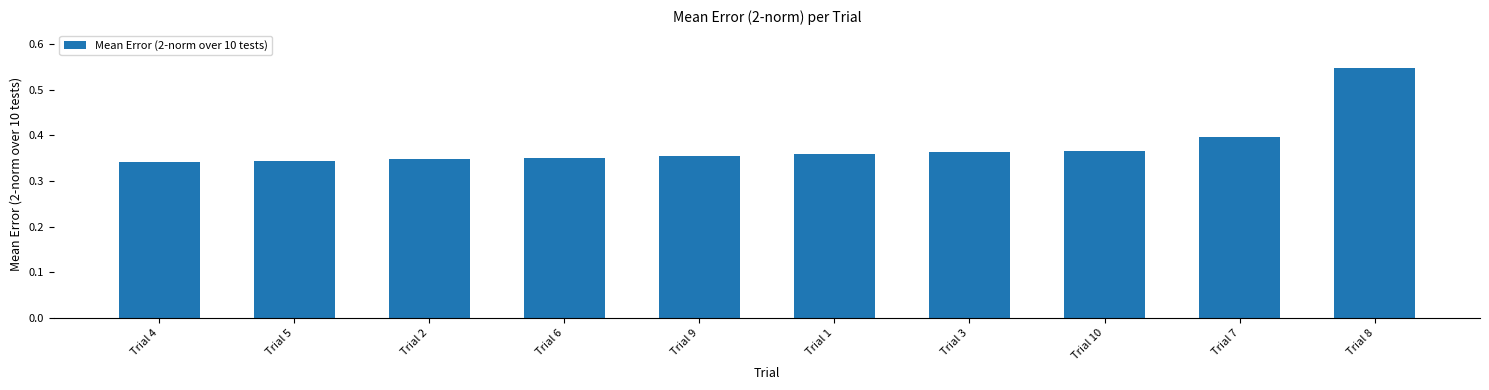

Count the values in the range 0 to 1.

10